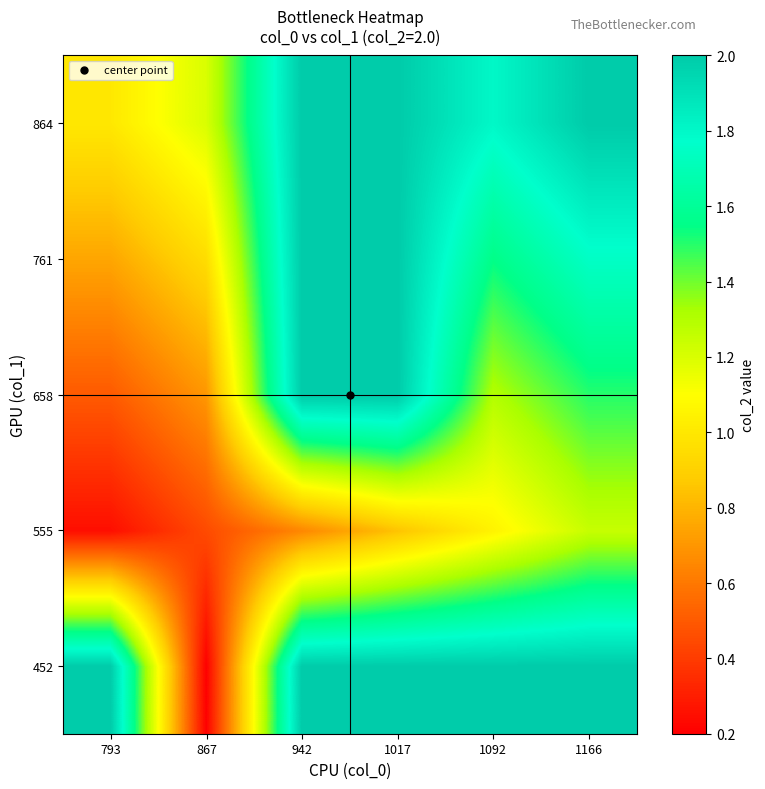

How many distinct data groups are displayed?

5